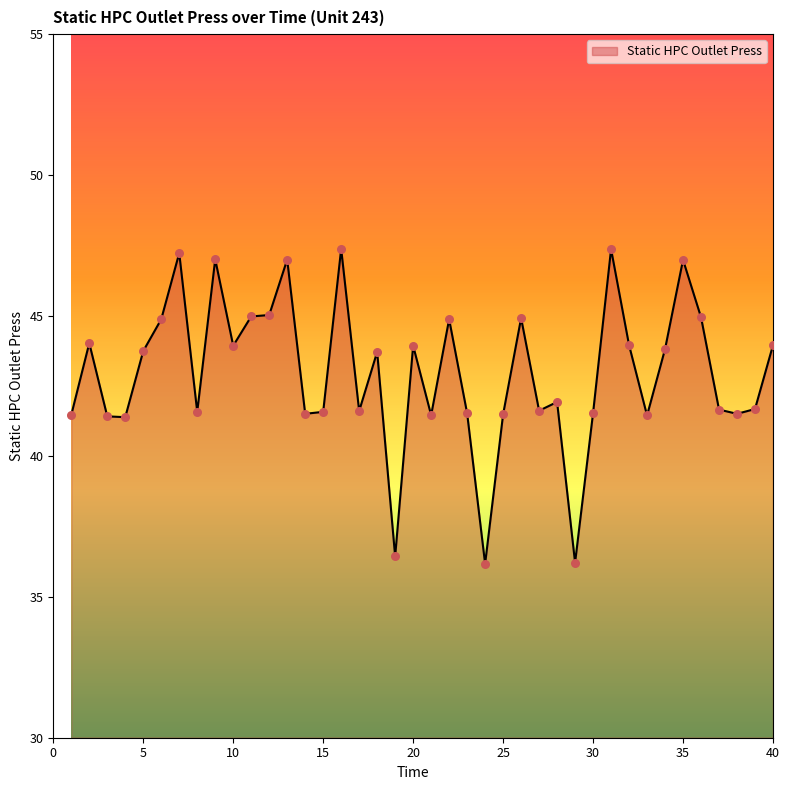

What is the maximum value shown in the chart?

47.4